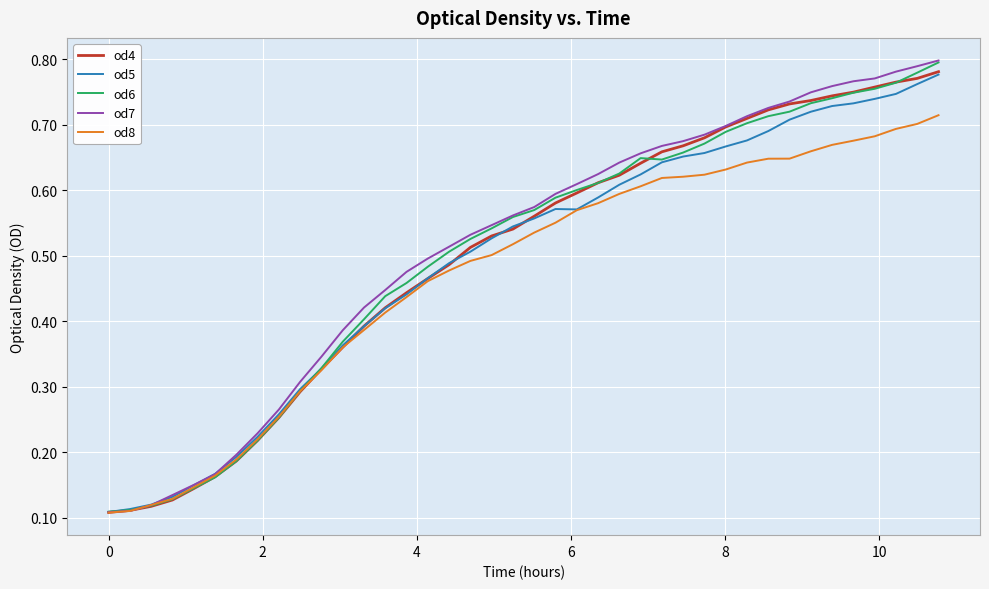

Which series has the largest range (max minus min)?

od7